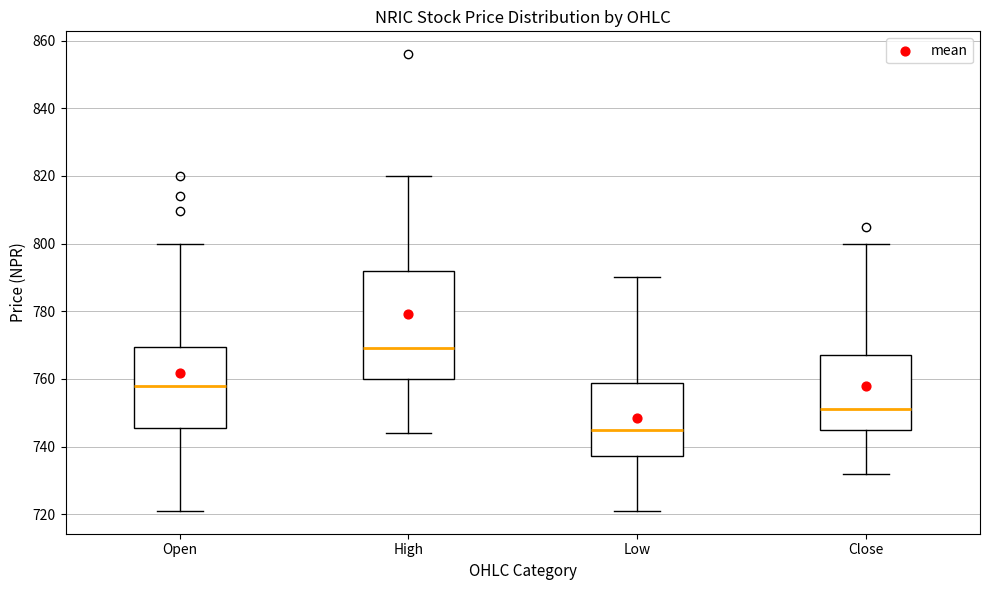

Comparing the boxes themselves (not the whiskers), which one is the tallest?

High